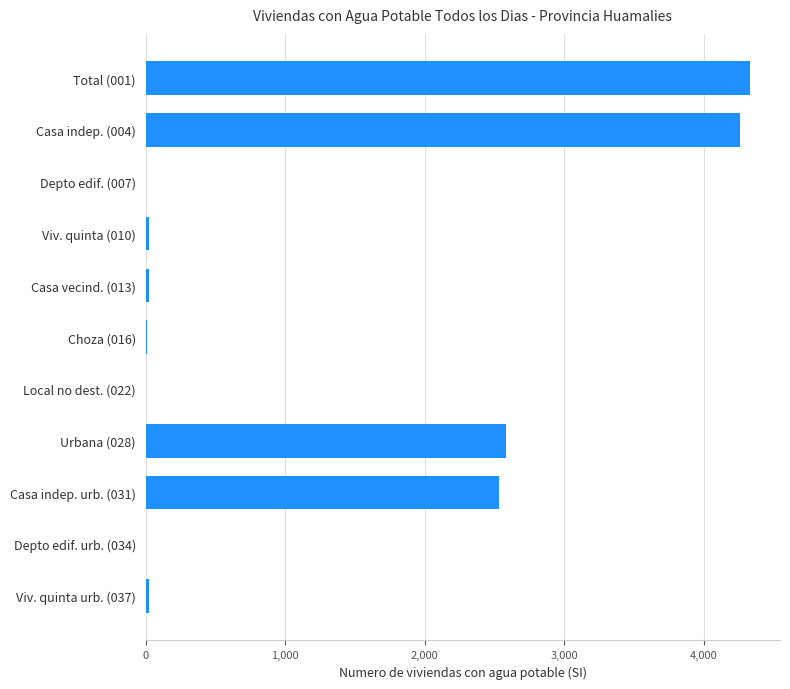

Is it true that the value at Casa indep. urb. (031) is 2531?

True